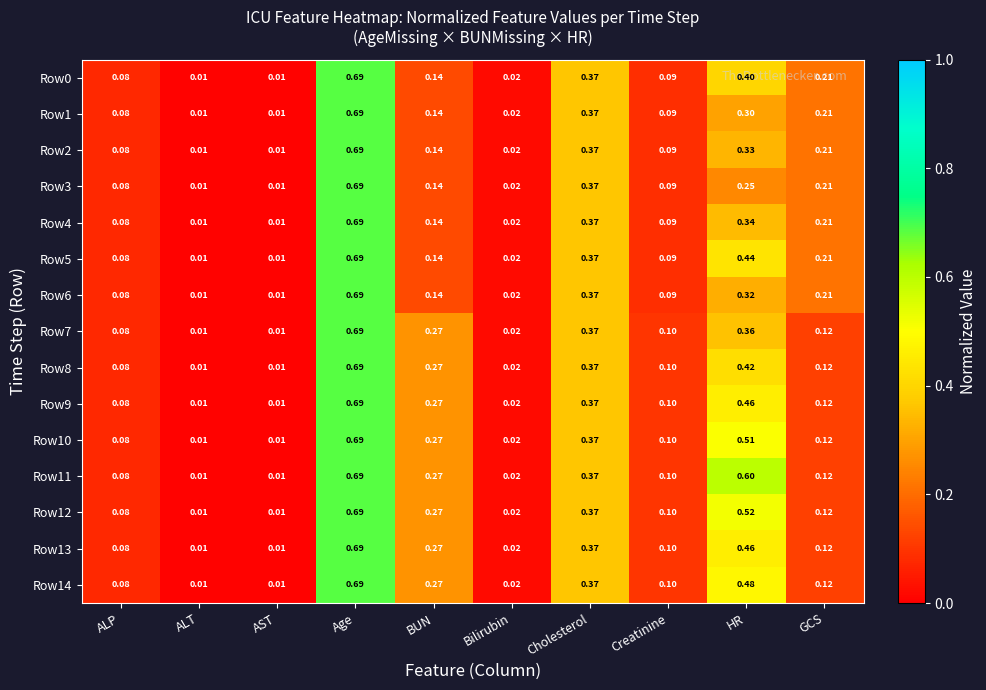

Is the value of Row4 at Bilirubin greater than the value of Row13 at ALP?

No